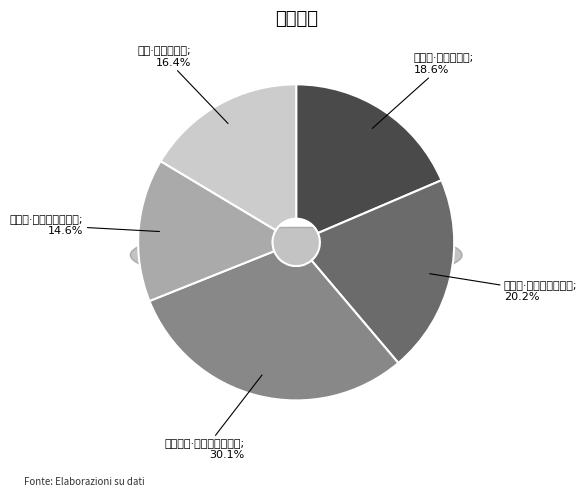

Rank the categories by value from highest to lowest.

八四生日·惊涛骇浪一归船, 微王庙·叠浪一滩翻积雪, 走富乐·淋浪一日雨, 放浪·放浪一虚舟, 答客问·本自沧浪一钓竿